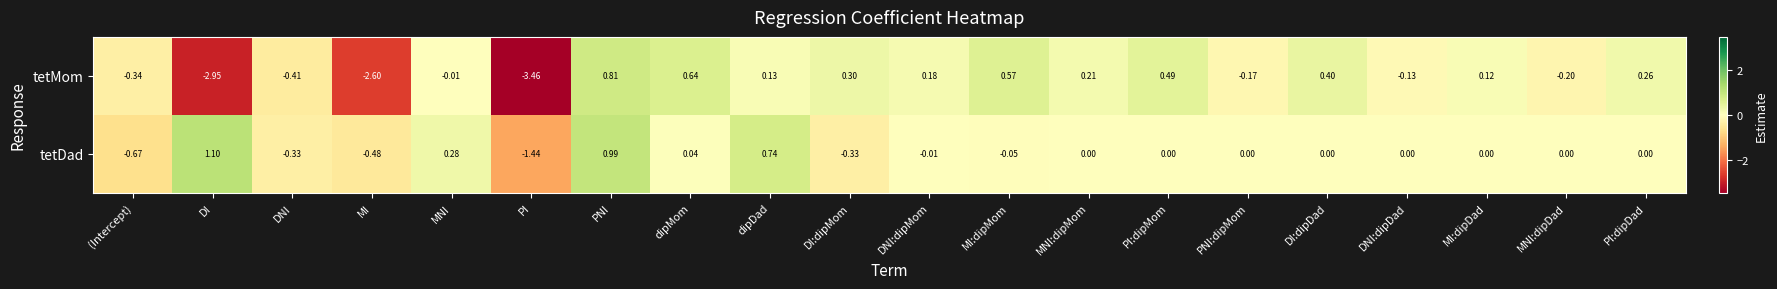

At which label does tetDad reach its minimum?

PI